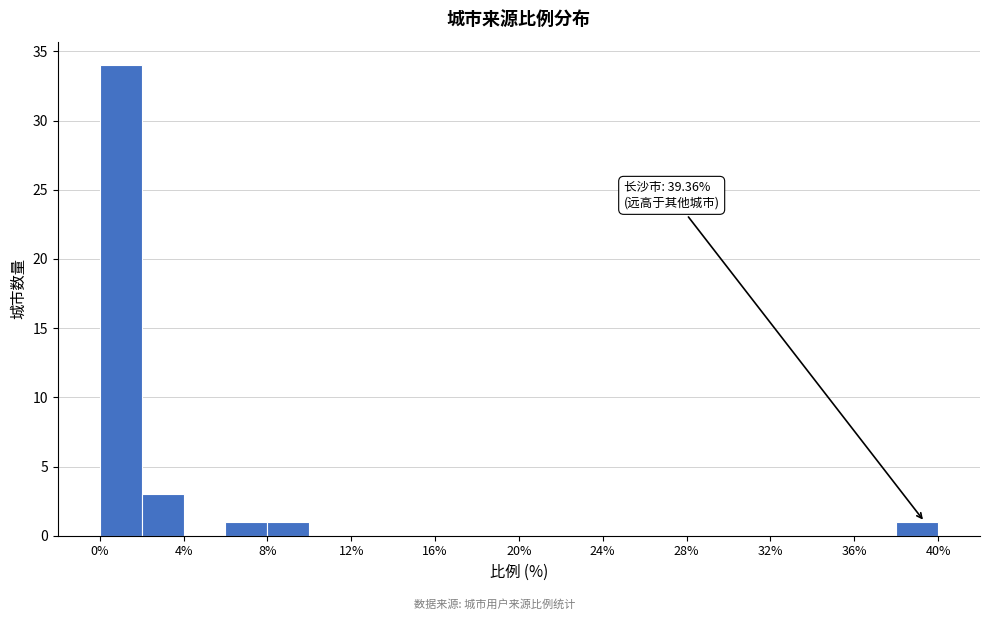

Which range on the x-axis has the tallest bar?

0 to 2